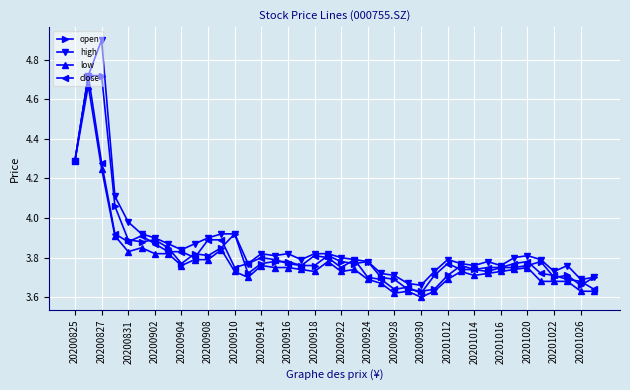

Is this an area chart (filled region under the line)?

No